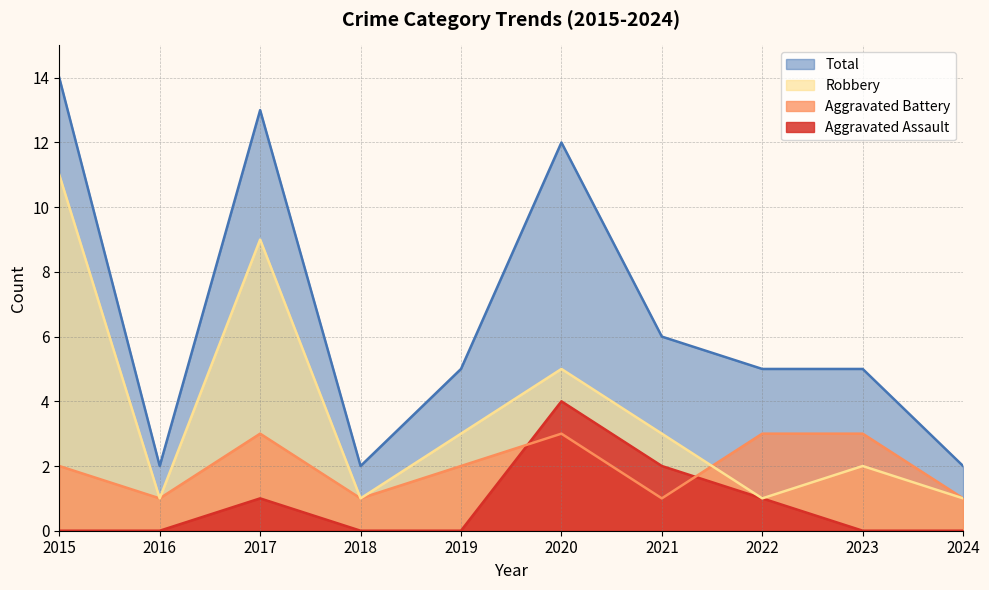

Where is Total nearest to the value 8?

2021